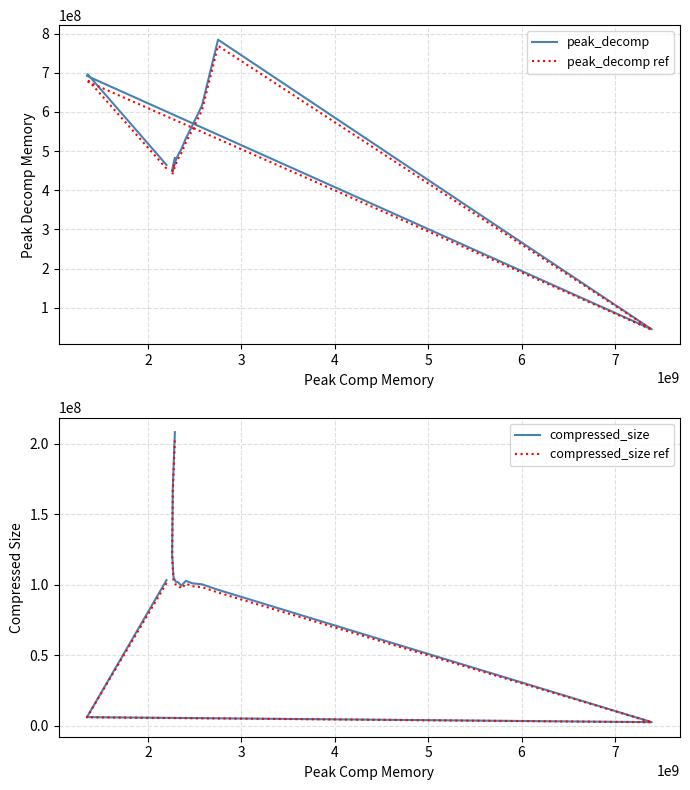

At which category does compressed_size reach its first local valley?

4